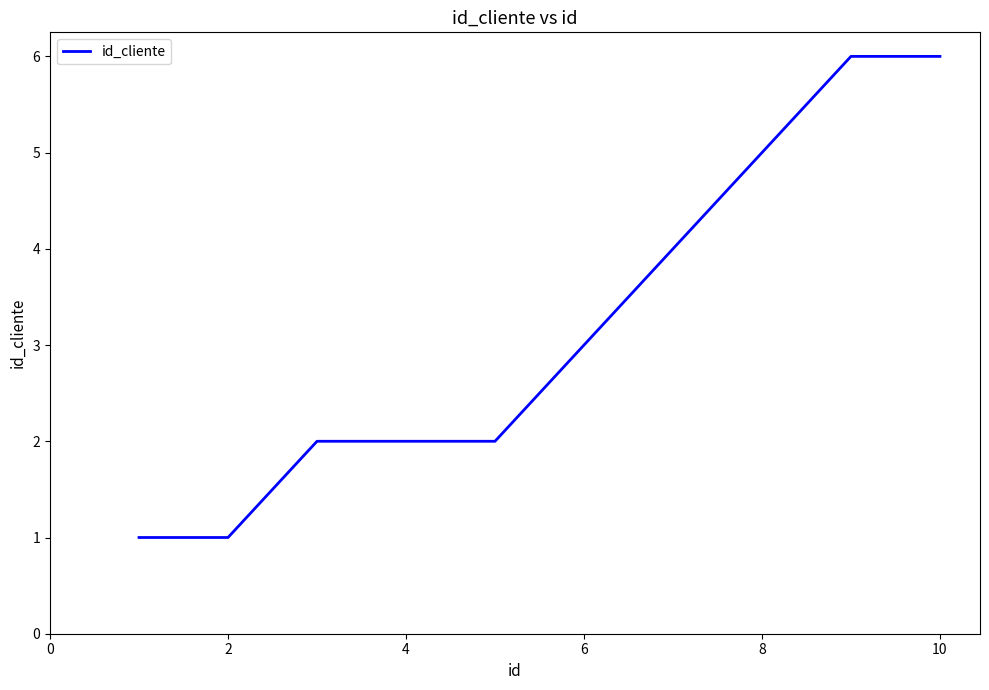

What is the maximum value shown in the chart?

6